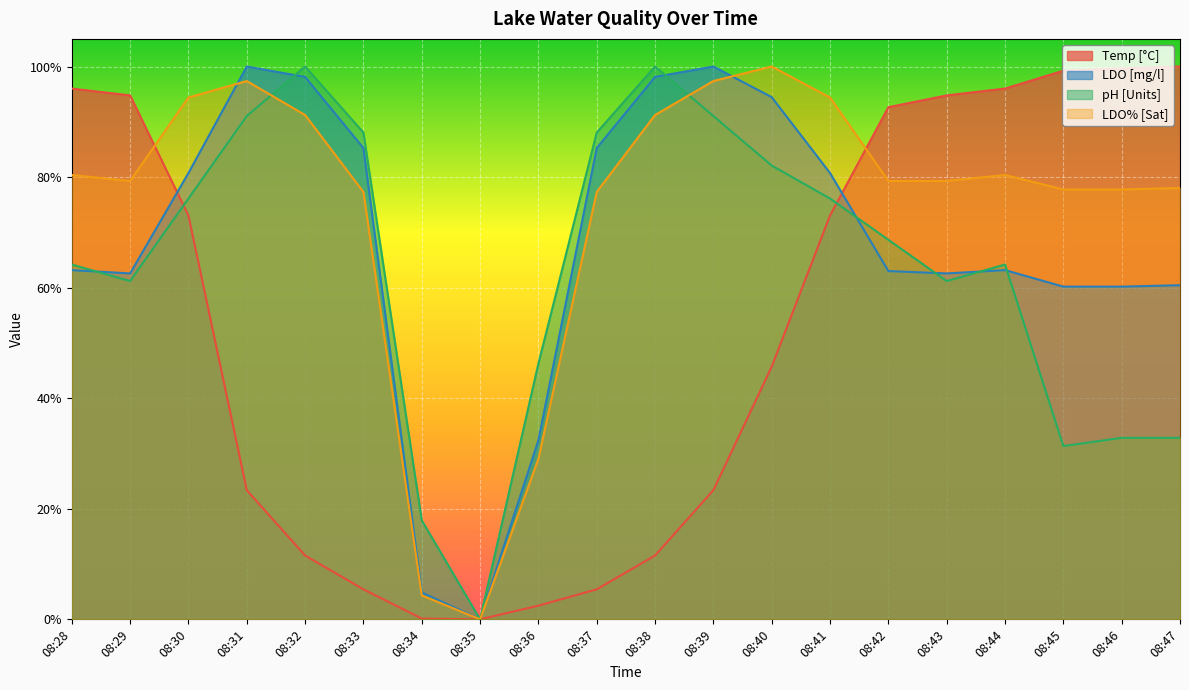

After their last crossing, which series has the higher values: pH [Units] or LDO% [Sat]?

LDO% [Sat]